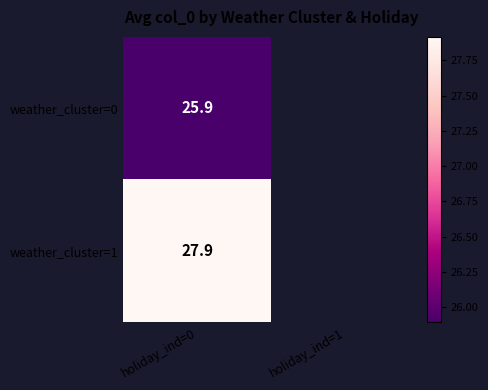

The weather_cluster=0 series shows 43.8 at holiday_ind=0. True or false?

False